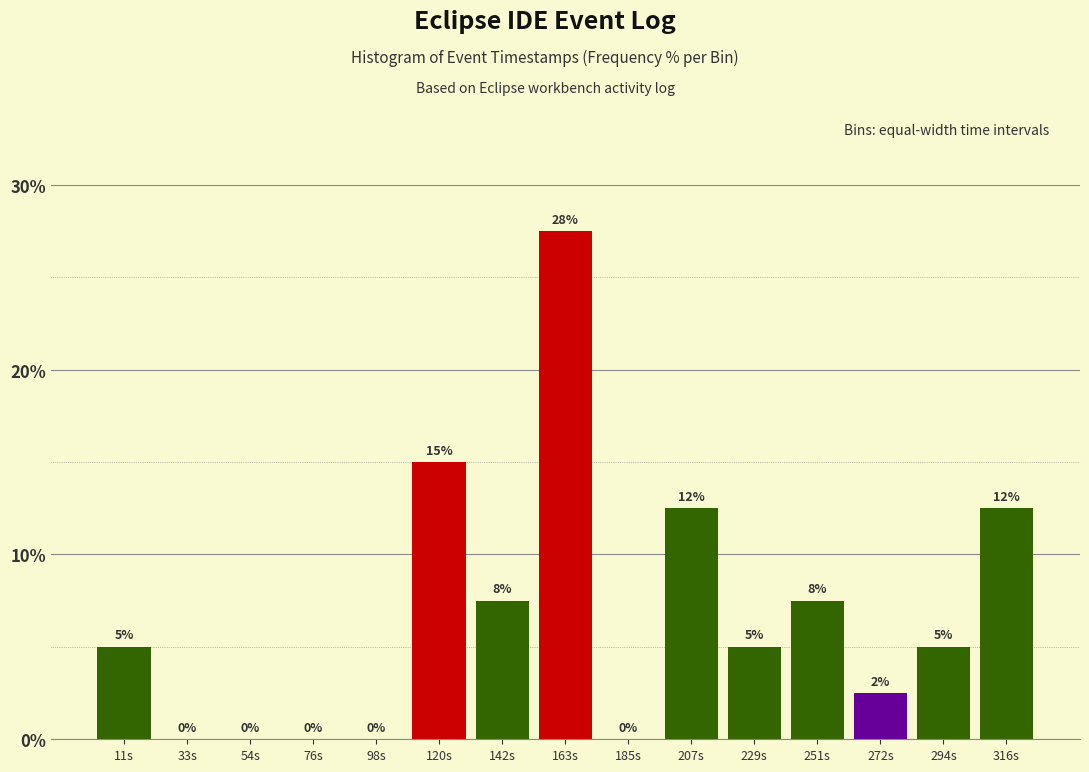

Which has a higher value, 120s or 163s?

163s